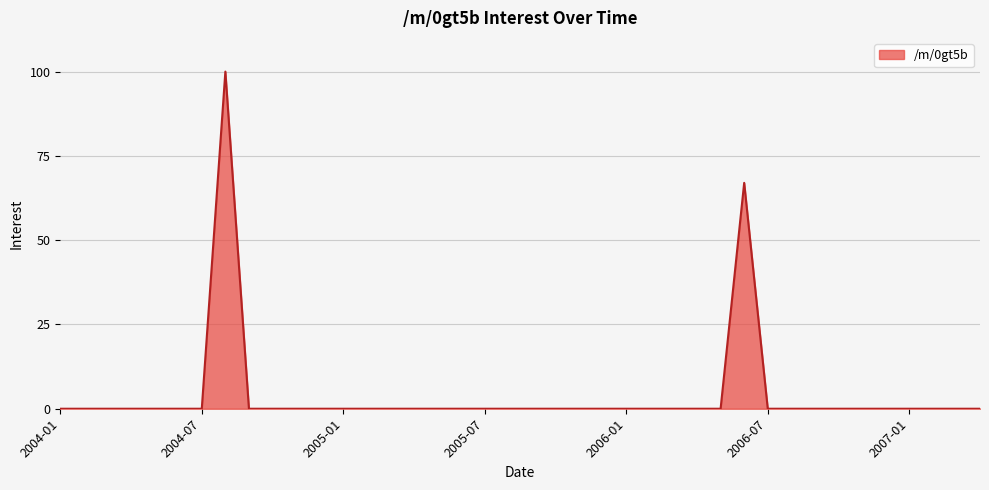

Which category has the highest value across all series?

2004-08